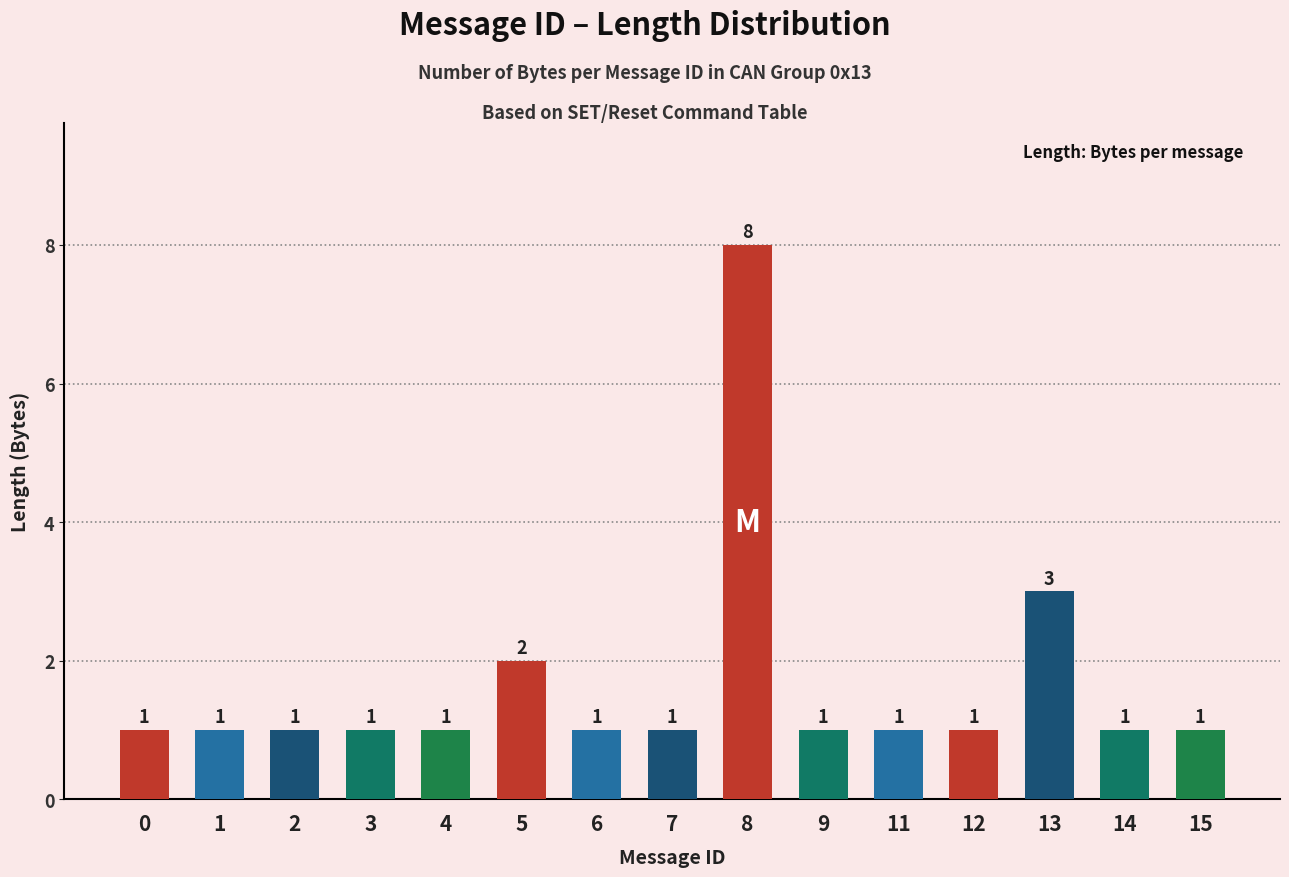

What is the minimum value shown in the chart?

1